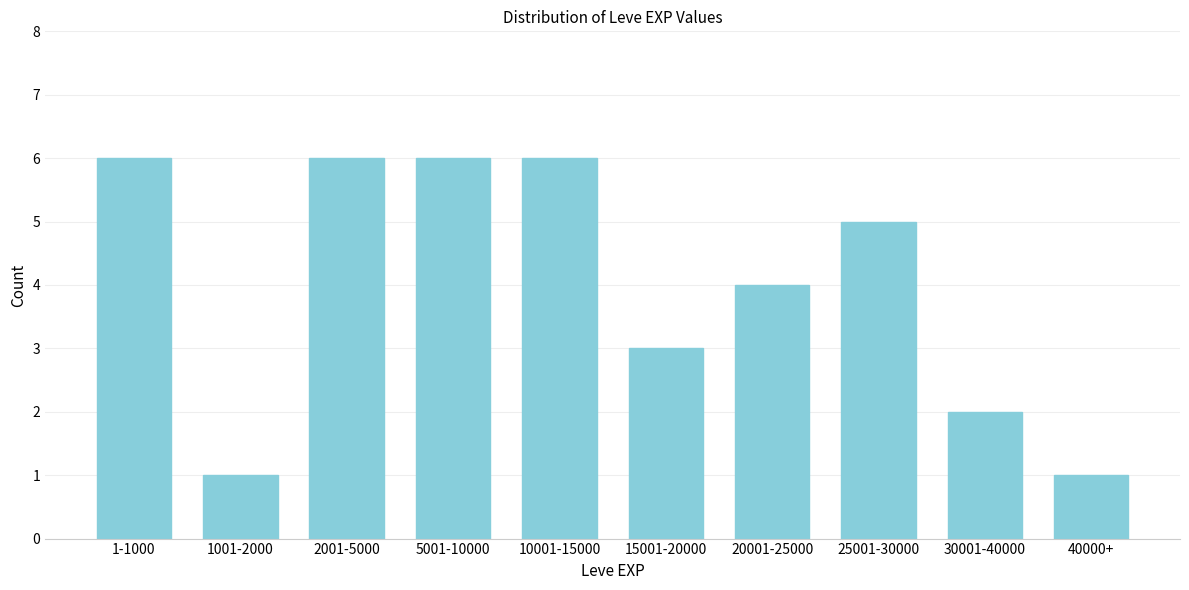

Reading right to left, list all the values displayed in this chart.

1	2	5	4	3	6	6	6	1	6